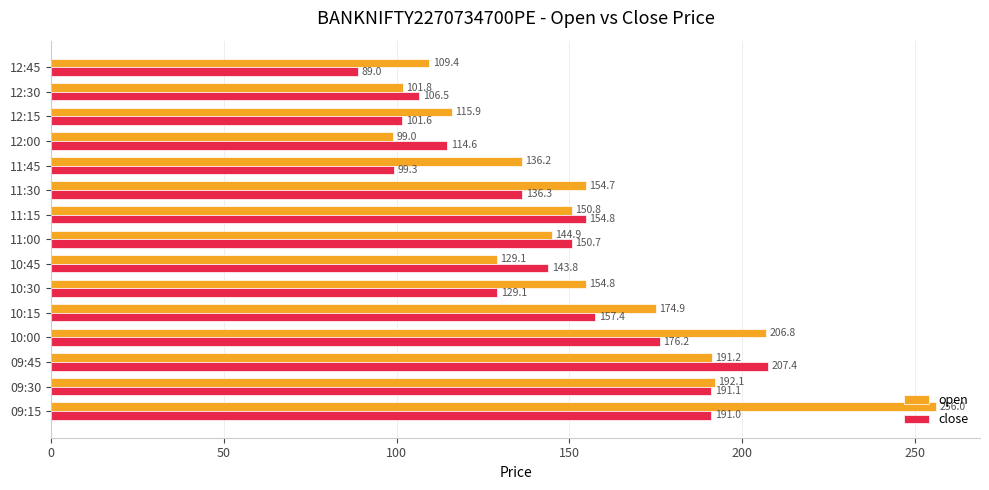

Which category has the highest value in the close series?

09:45